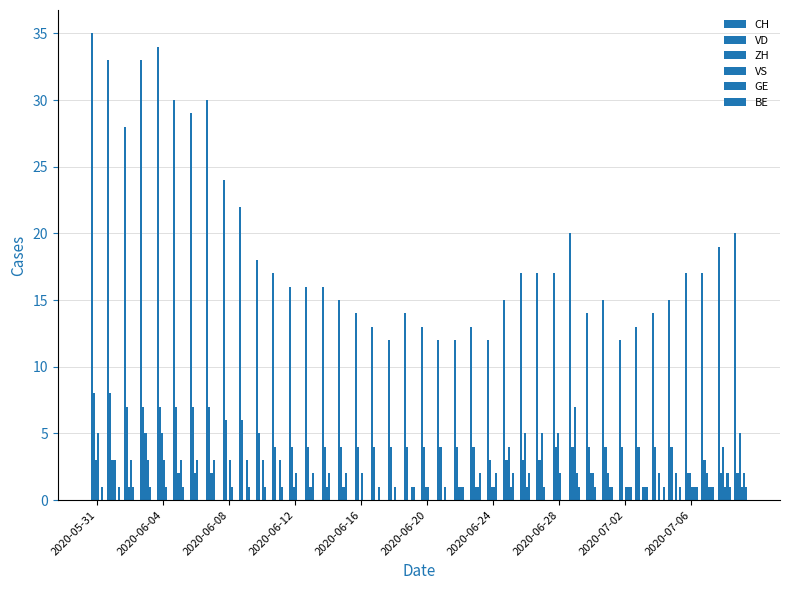

Count the number of categories in the chart.

40